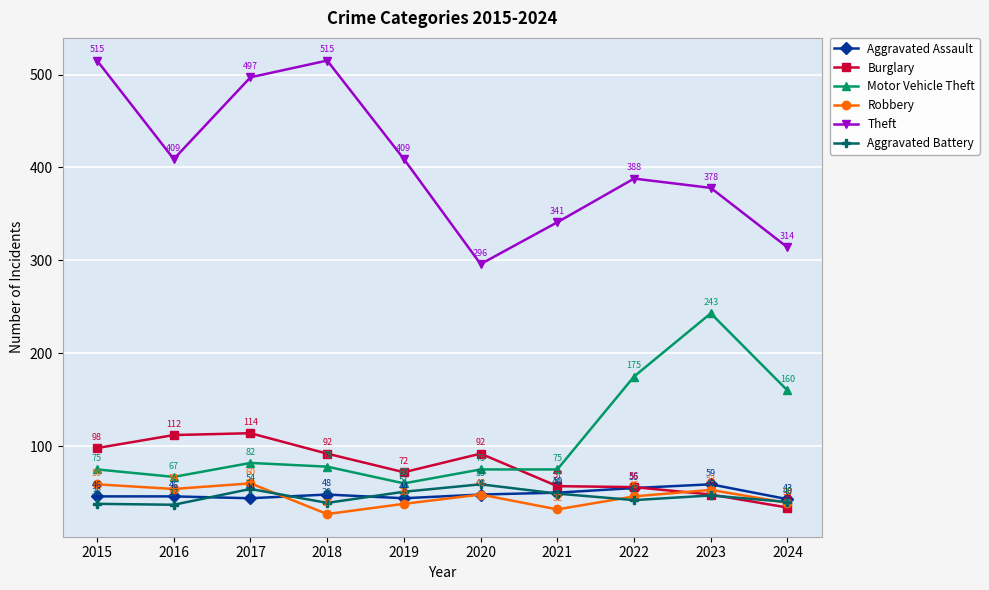

How many interior local valleys does the Theft series have?

2